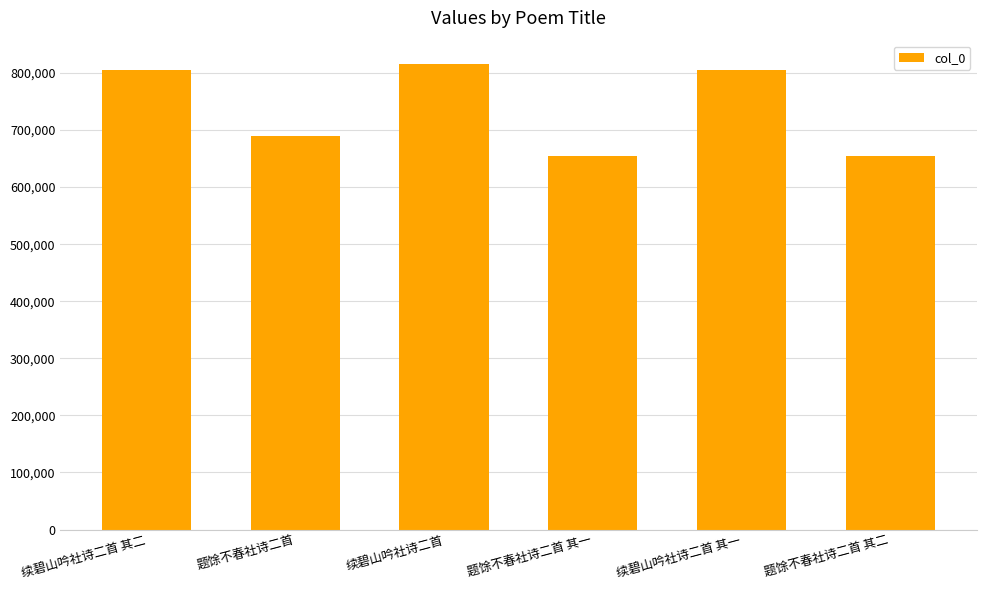

What is the label of the 5th bar from the right?

题馀不春社诗二首